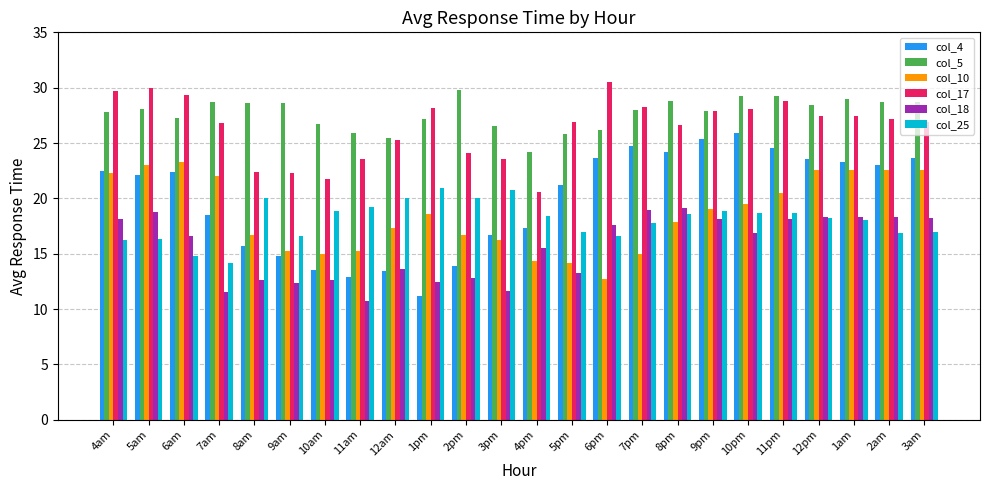

What is the label of the 14th bar from the right?

2pm